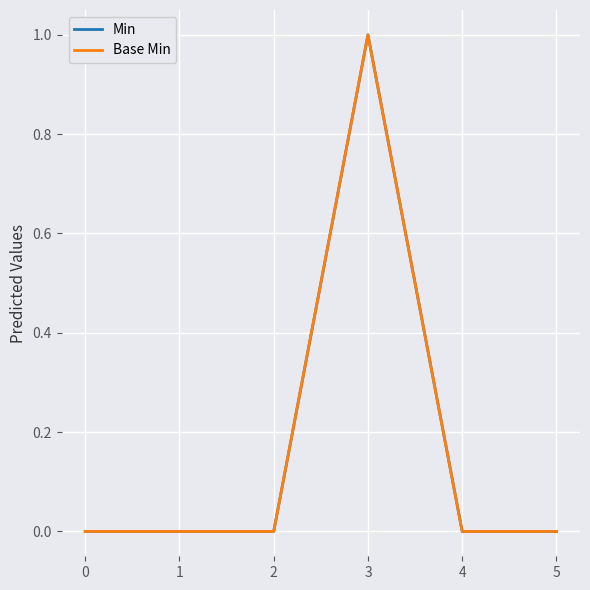

The Base Min series shows -1 at 0. True or false?

False